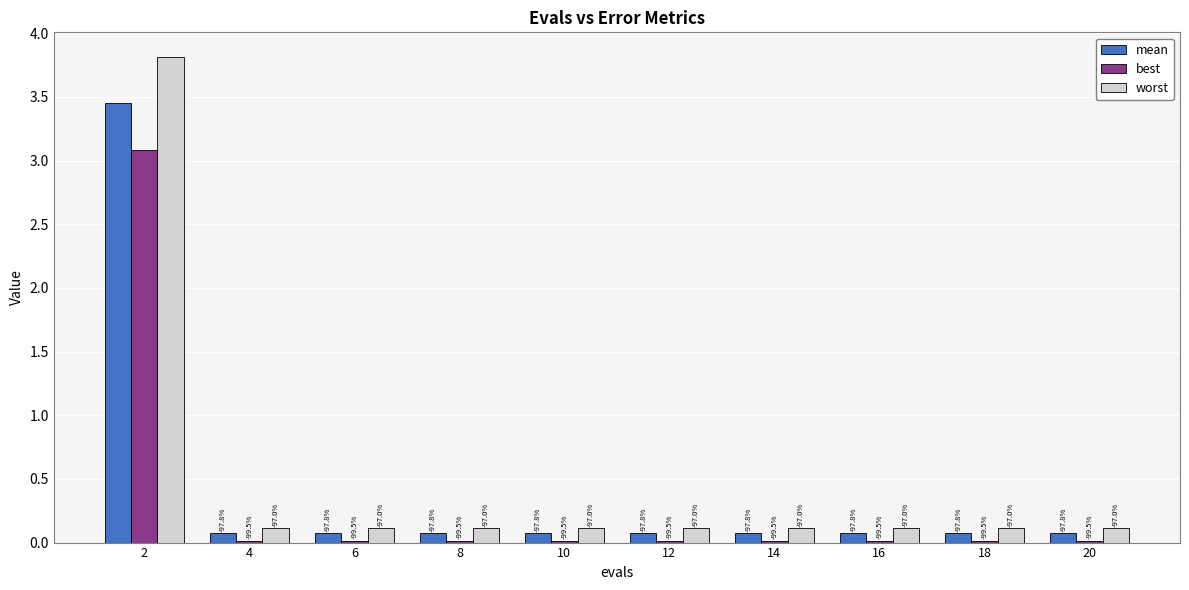

What is the value of the worst bar at the 3rd from the left?

0.1